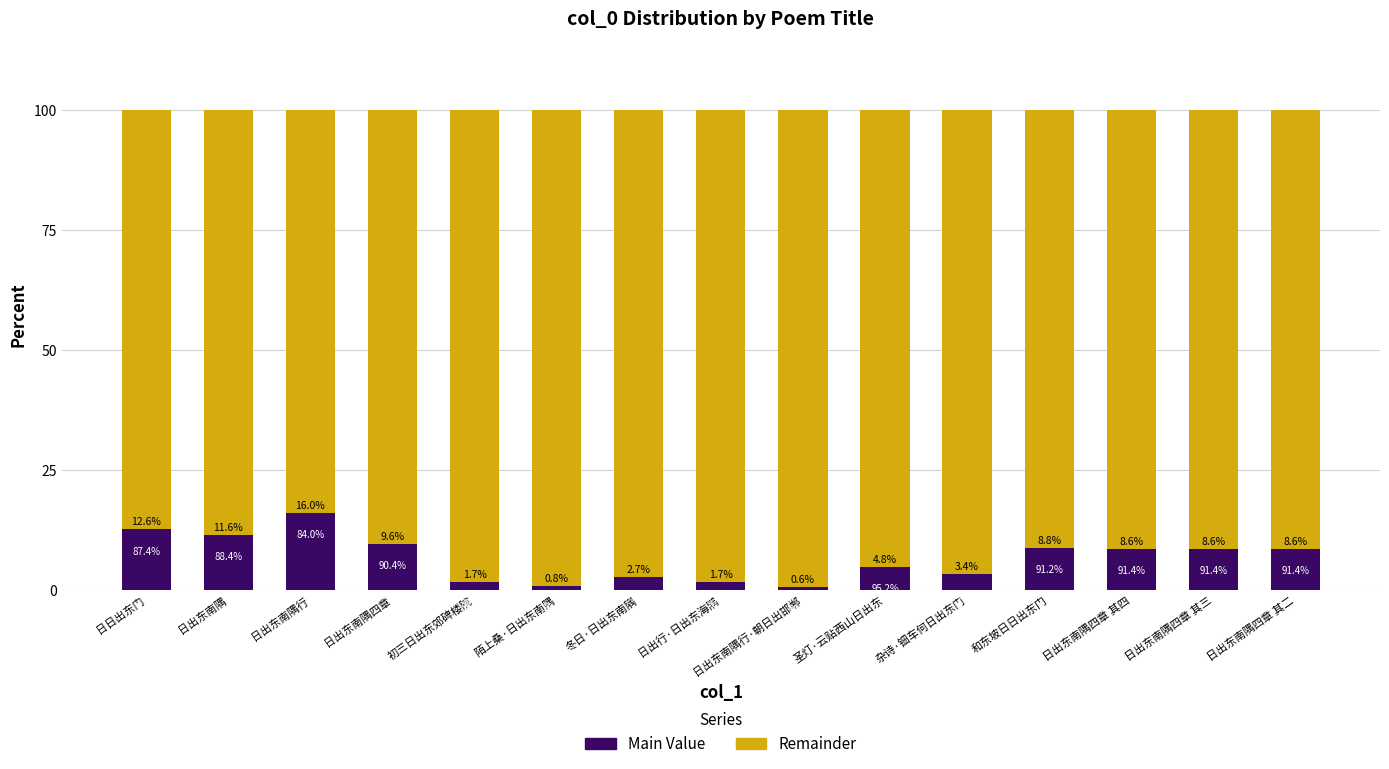

What is the maximum value for Main Value?

16.0